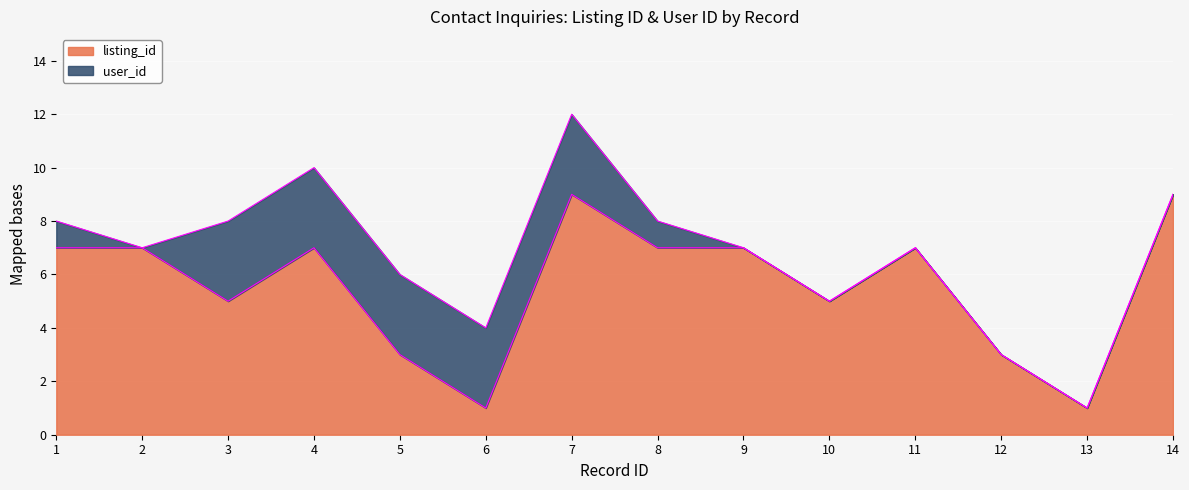

Is it true that the value at 8 is 9?

False